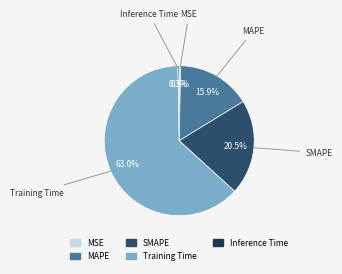

Which slice represents more than half of the pie?

Training Time